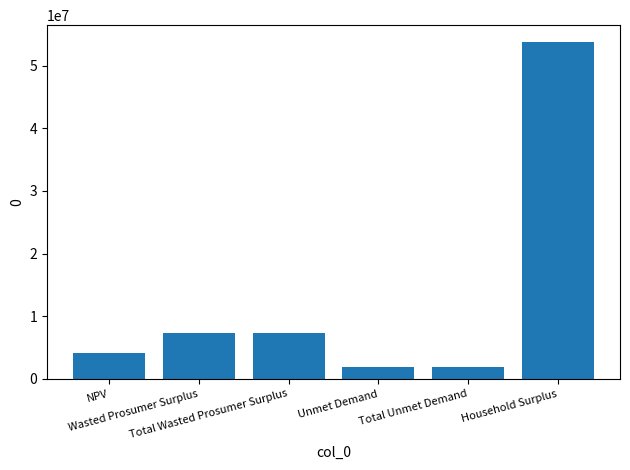

What is the value of the 3rd bar from the left?

7255731.3